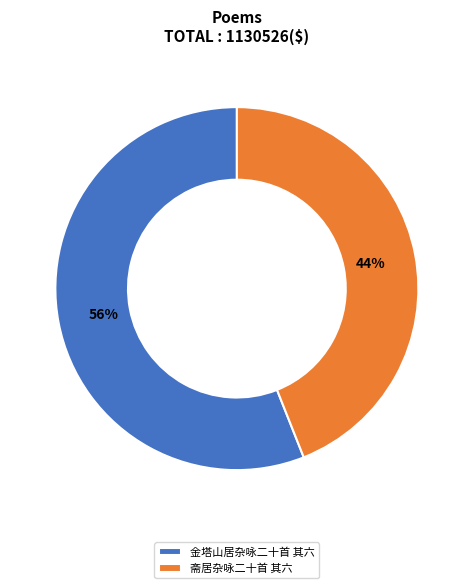

Combined, do 金塔山居杂咏二十首 其六 and 斋居杂咏二十首 其六 account for over 50%?

Yes